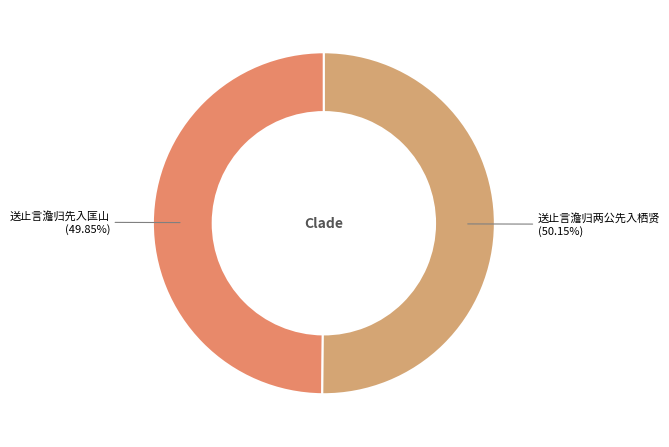

To the nearest percent, what percentage of the pie is 送止言澹归两公先入栖贤?

50%